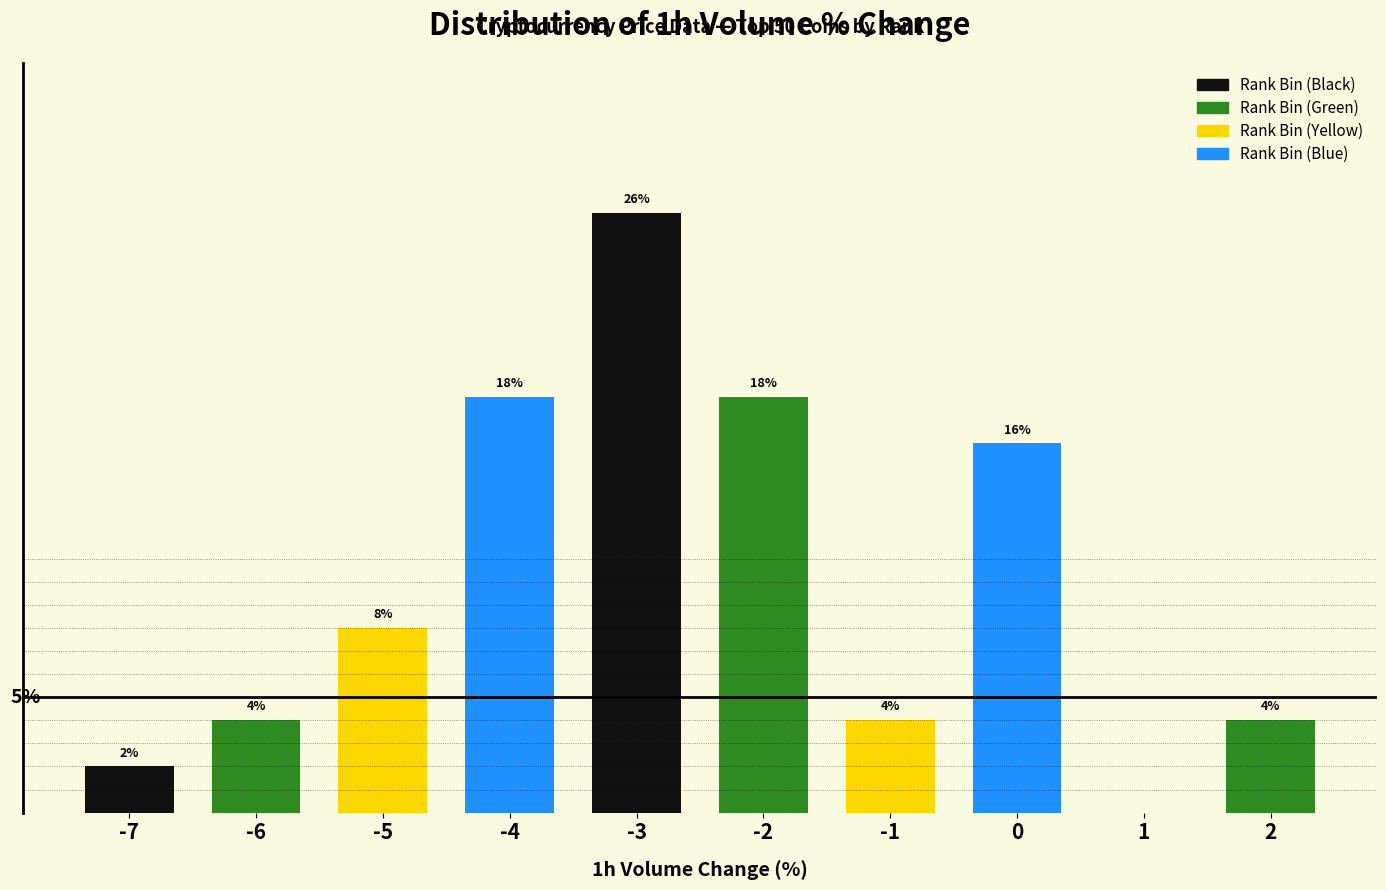

Are the bars horizontal?

No